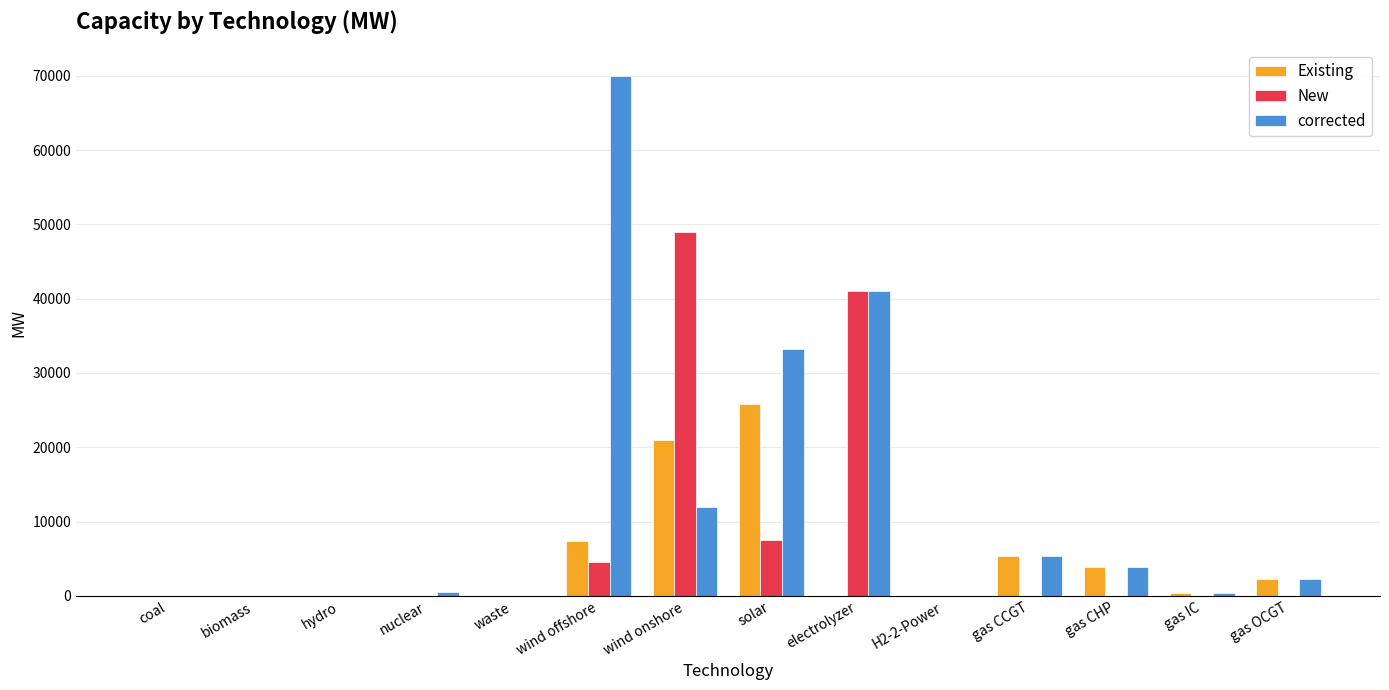

How many groups of bars are there?

14